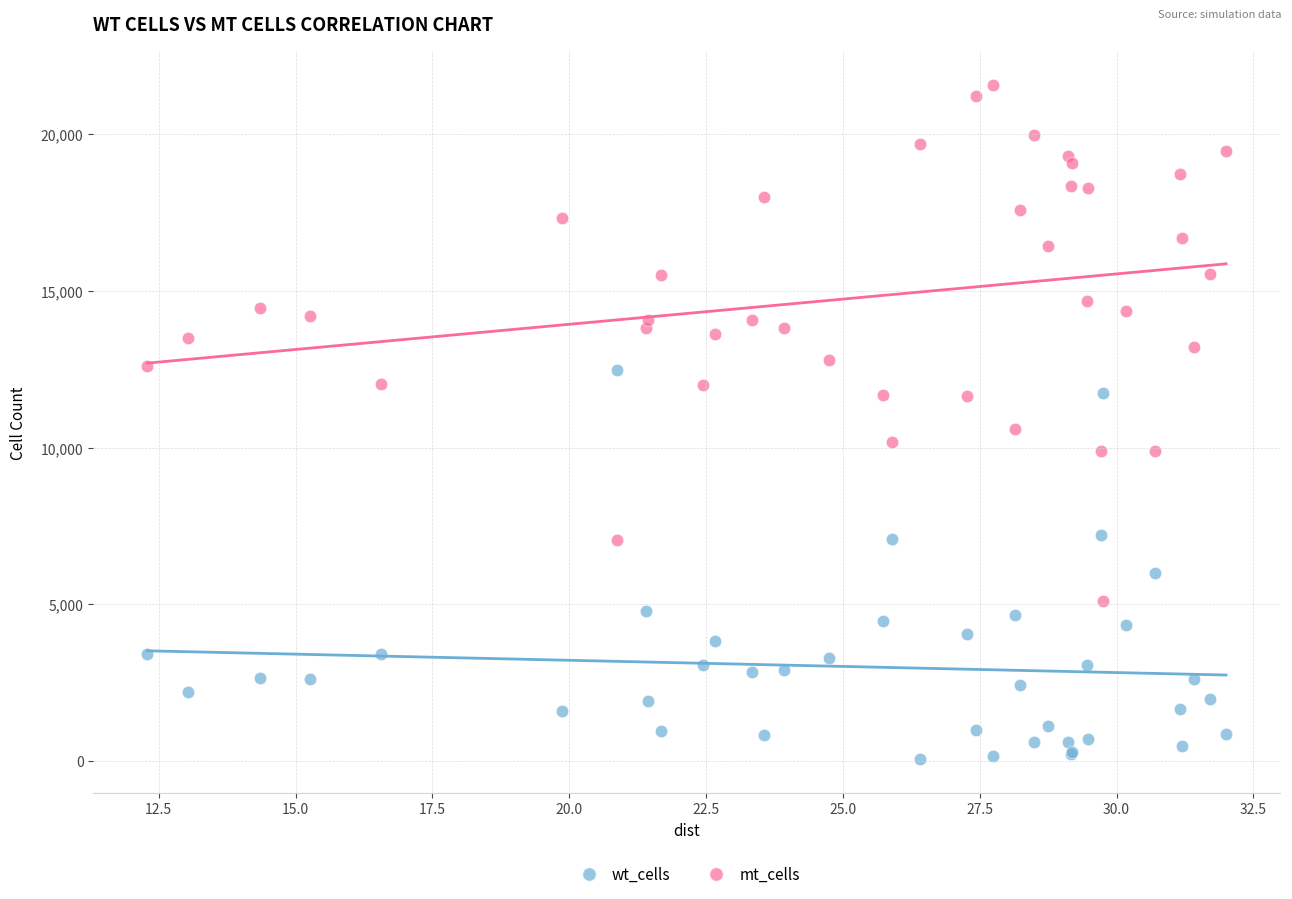

In the wt_cells series, what Y value is closest to 6265?

6011